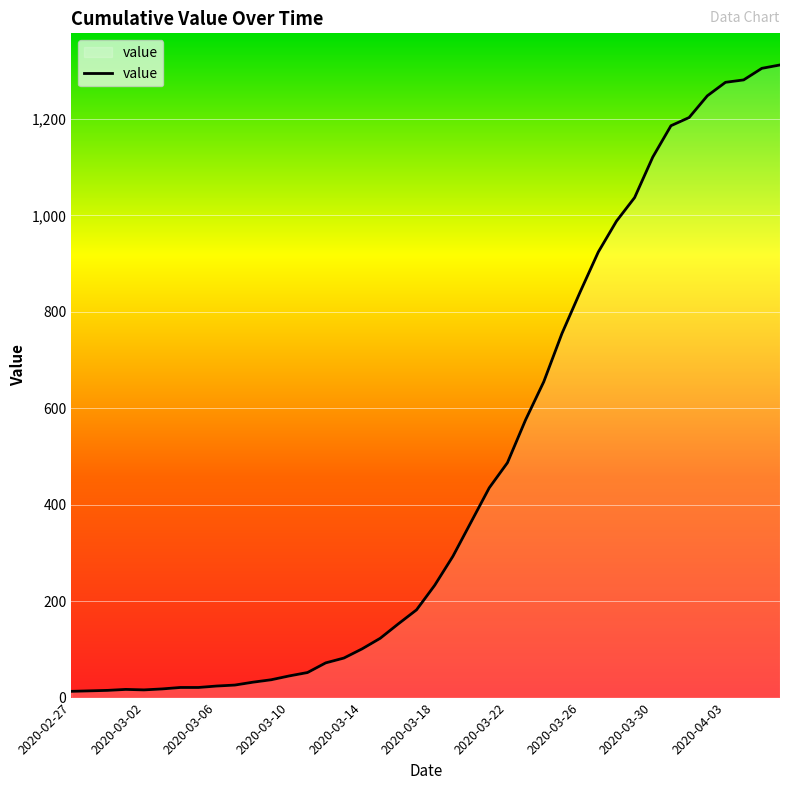

How many lines are shown in the chart?

1